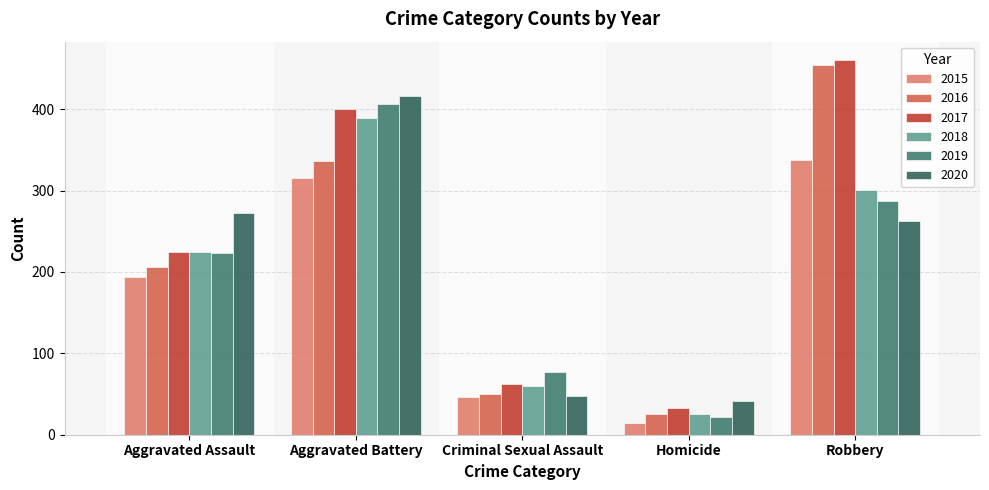

Rank the series by their maximum value, from lowest to highest.

2015, 2018, 2019, 2020, 2016, 2017